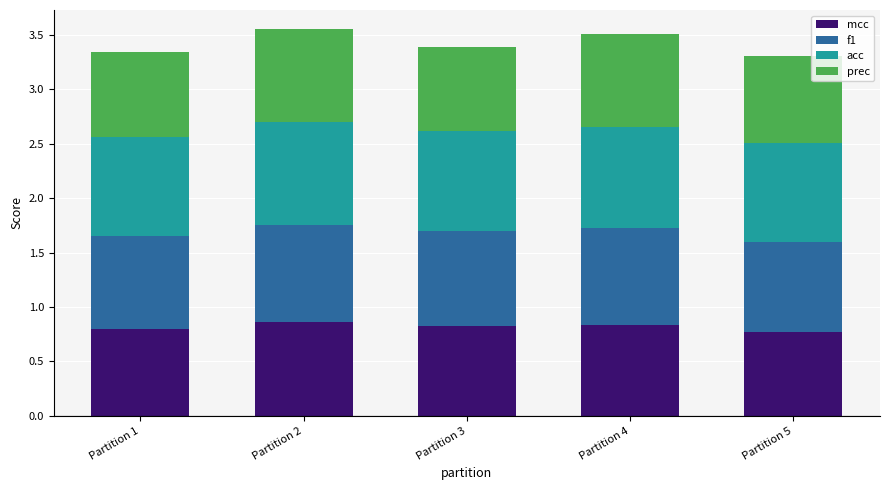

Are the bars grouped side by side (vs. stacked)?

No